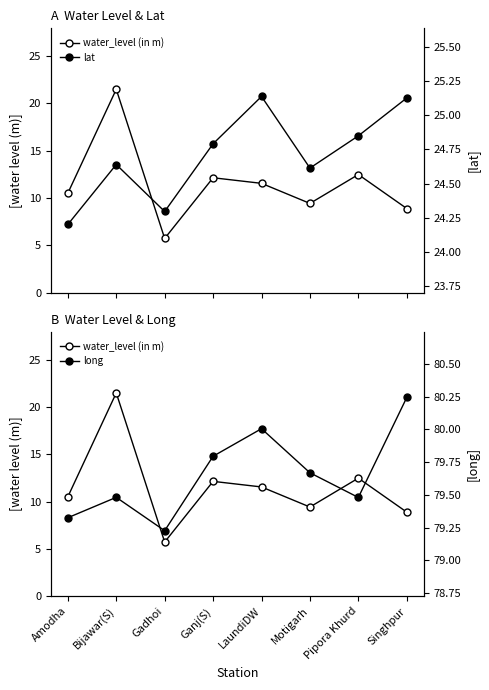

Is the value of water_level (in m) at Gadhoi greater than the value of long at Pipora Khurd?

No